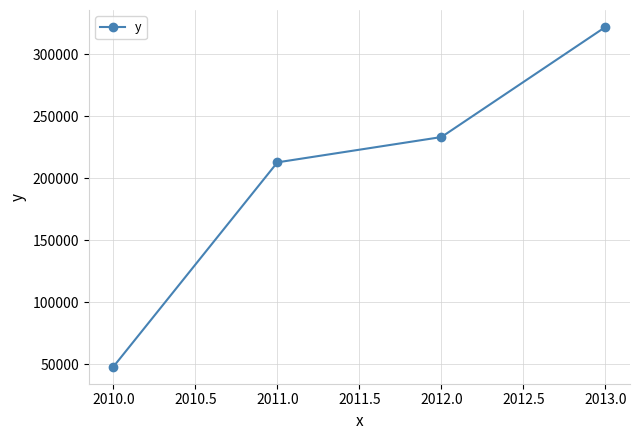

Count the number of categories in the chart.

4